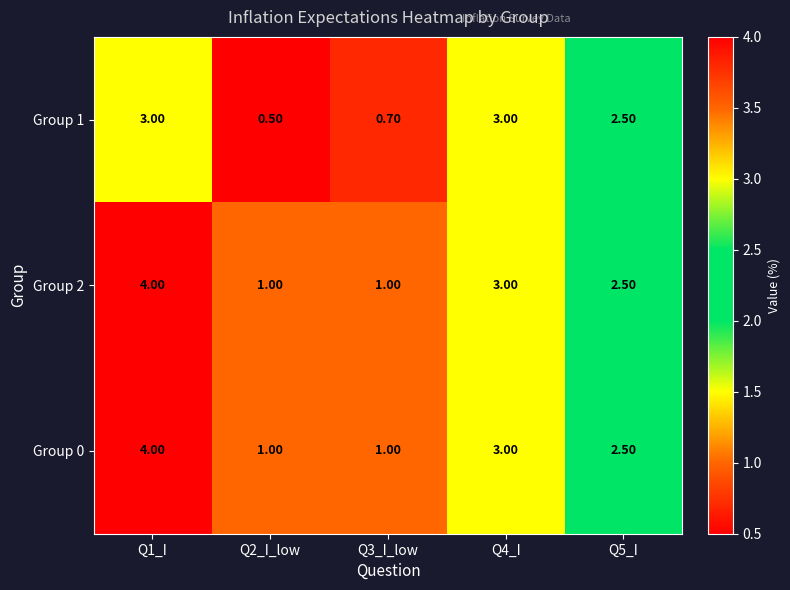

What is the difference between the highest and lowest values at Q2_I_low?

0.5